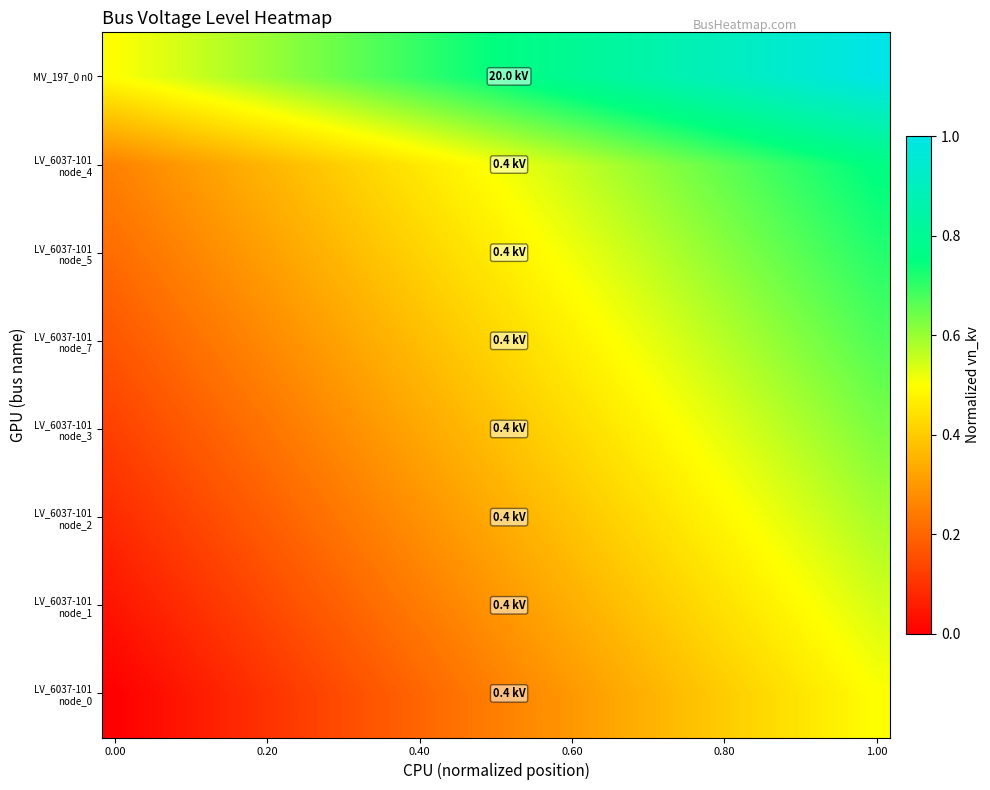

List the series in order of their peak value, highest first.

MV_197_0 n0, LV_6037-101 node_4, LV_6037-101 node_5, LV_6037-101 node_7, LV_6037-101 node_3, LV_6037-101 node_2, LV_6037-101 node_1, LV_6037-101 node_0